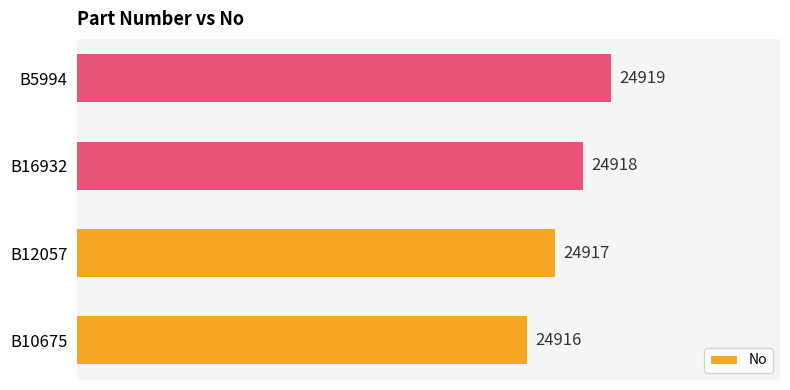

Does the chart contain stacked bars?

No